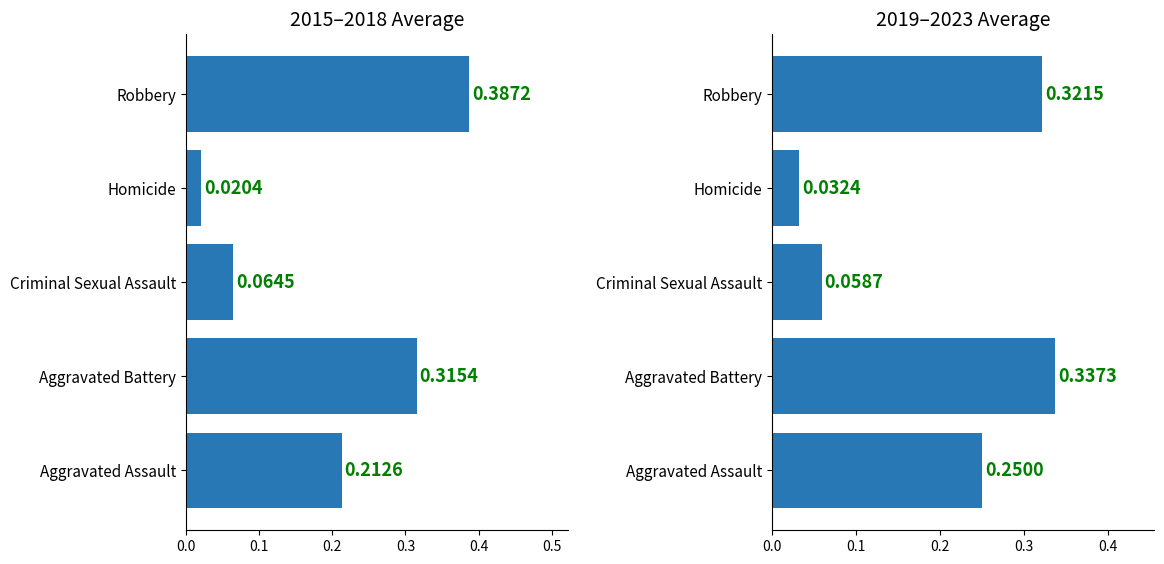

What is the highest value of the 2015-2018 avg series?

0.4